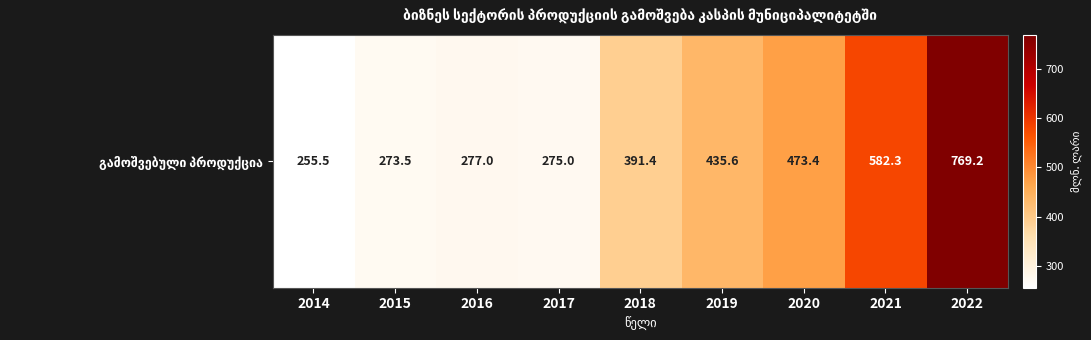

Rank the categories by value from highest to lowest.

2022, 2021, 2020, 2019, 2018, 2016, 2017, 2015, 2014